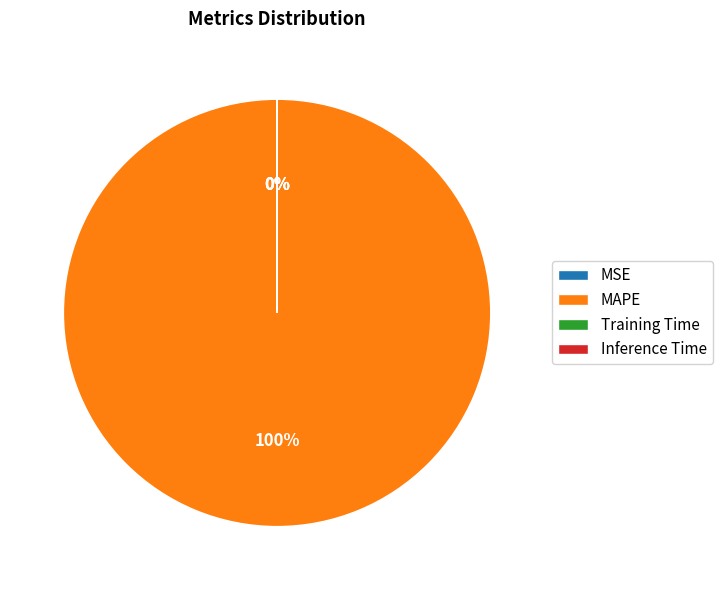

Which slice represents more than half of the pie?

MAPE